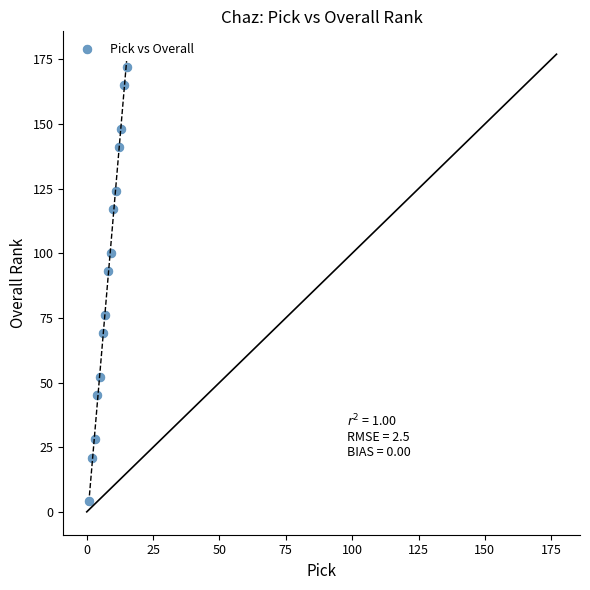

What Y value in the scatter plot is closest to 88?

93